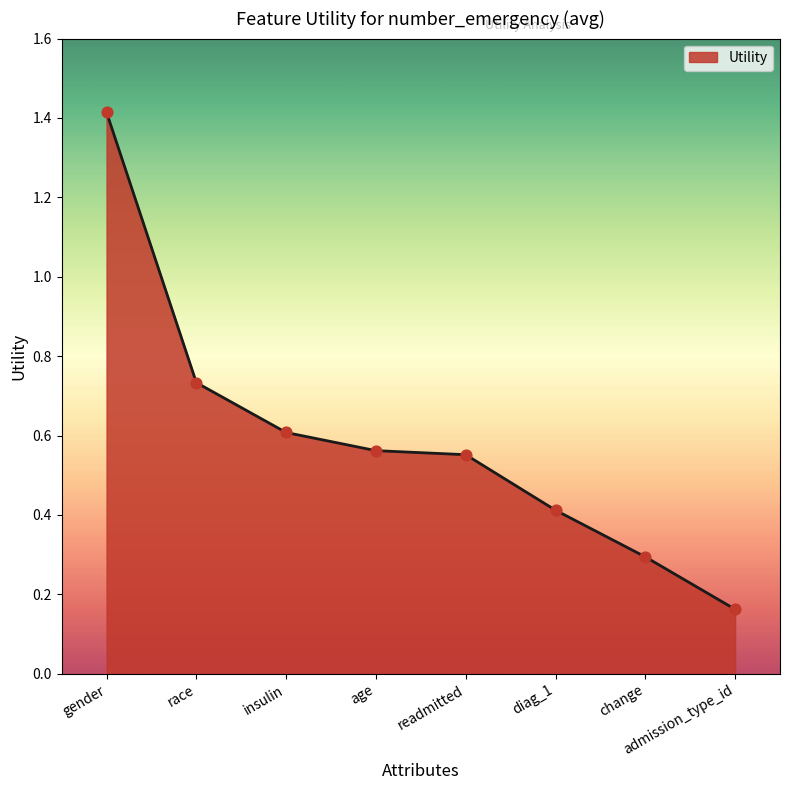

What is the change in value from gender to age?

-0.9